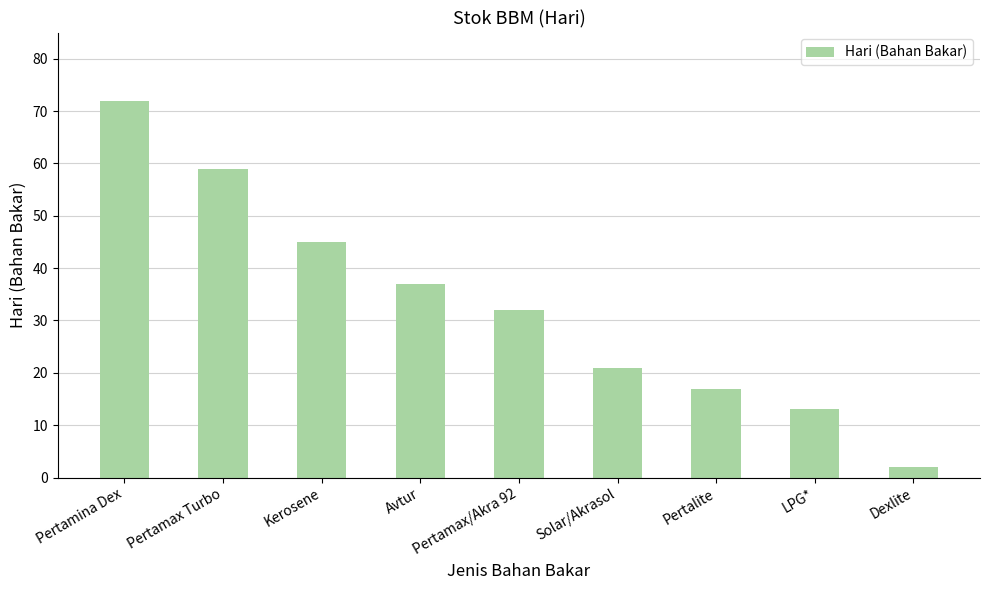

What is the label of the 2nd bar from the left?

Pertamax Turbo